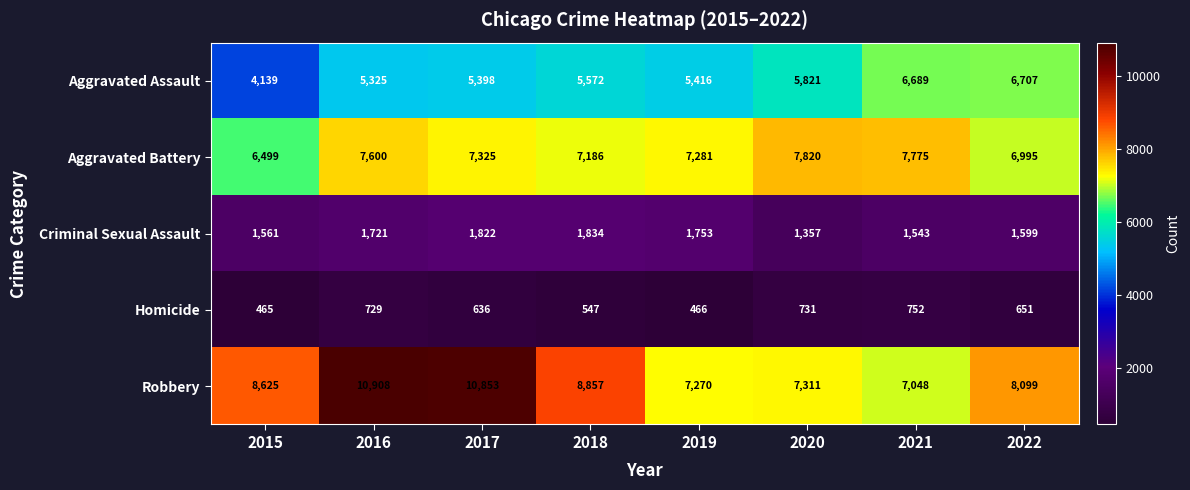

Rank the series by their maximum value, from highest to lowest.

Robbery, Aggravated Battery, Aggravated Assault, Criminal Sexual Assault, Homicide